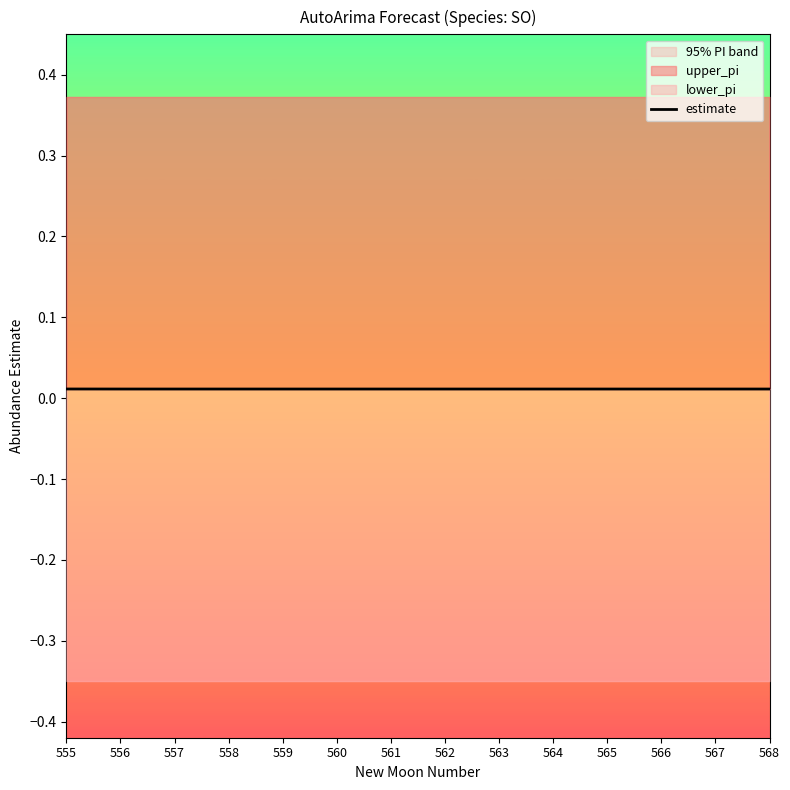

List the labels in order of value, smallest first.

556, 557, 558, 559, 560, 561, 562, 563, 564, 565, 566, 567, 568, 555